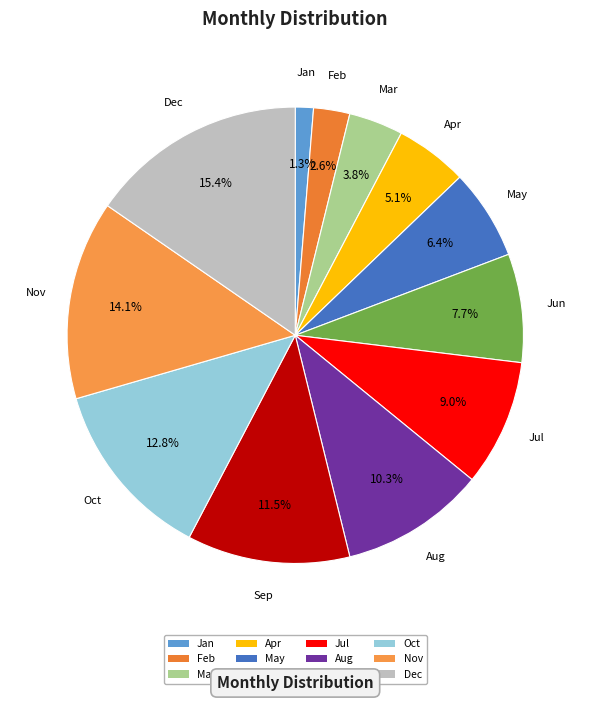

How many slices are in this pie chart?

12